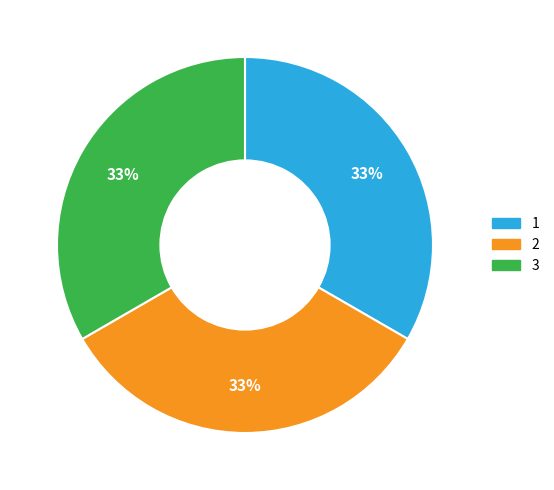

Does any single category account for the majority?

No